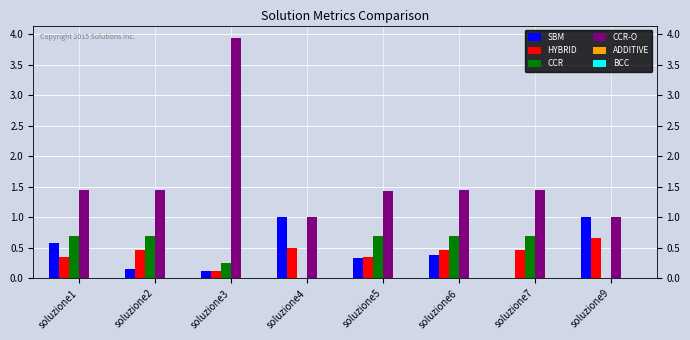

What is the average value of the CCR-O series?

1.6